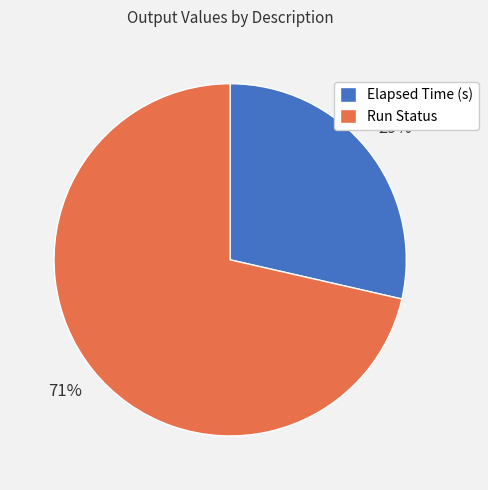

To the nearest percent, what is the combined percentage of Run Status and Elapsed Time (s)?

100%